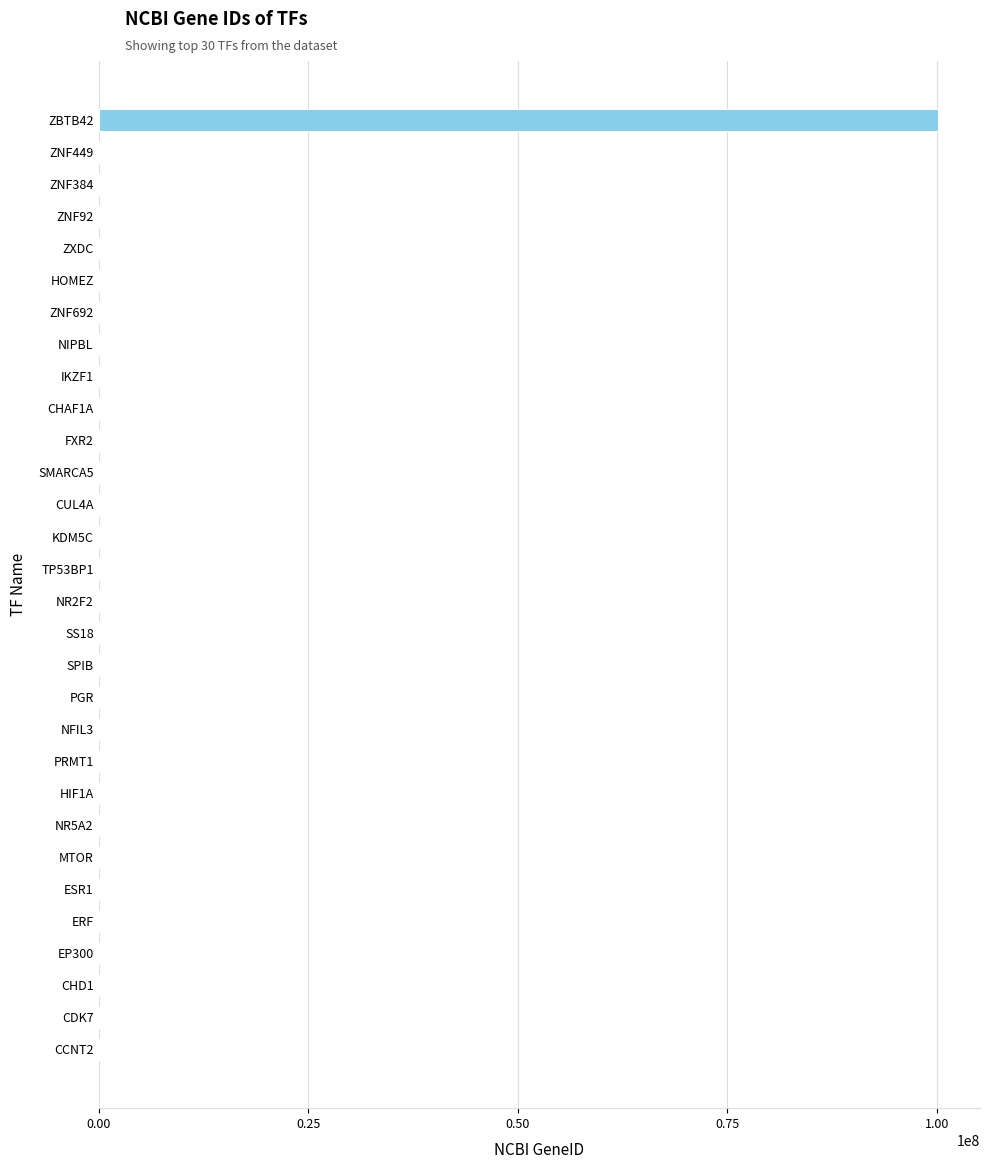

What is the greatest value displayed?

100128927